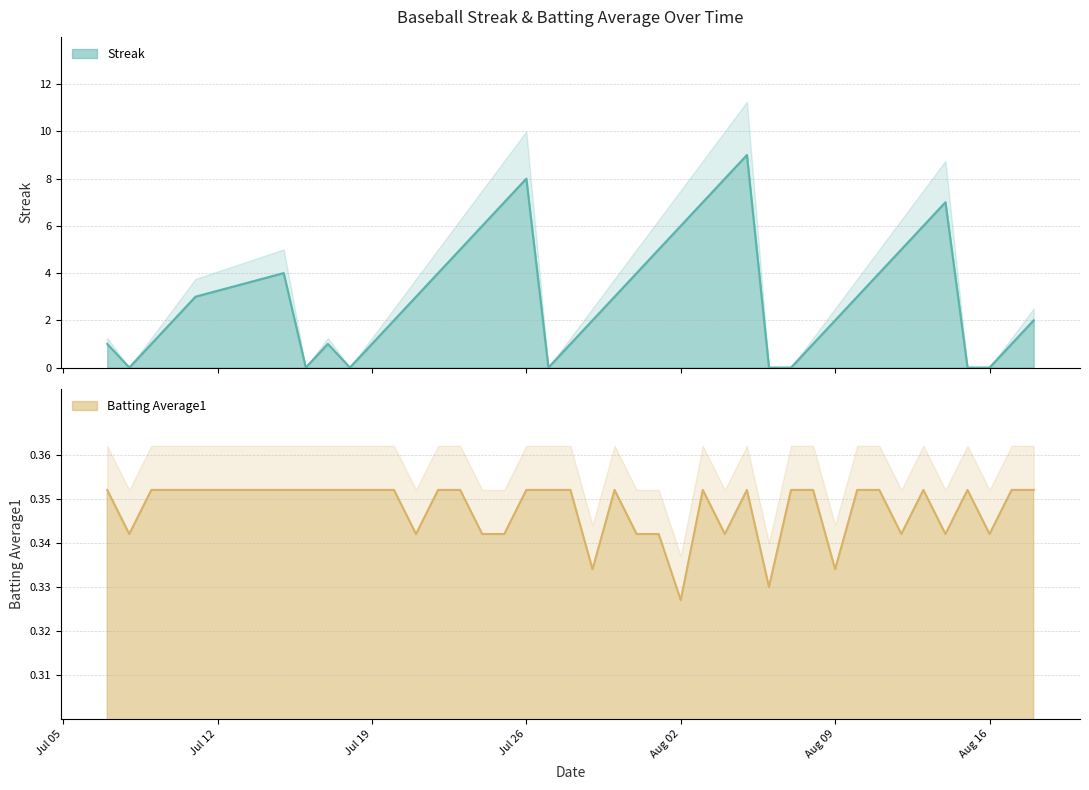

Does the chart have visible grid lines?

Yes